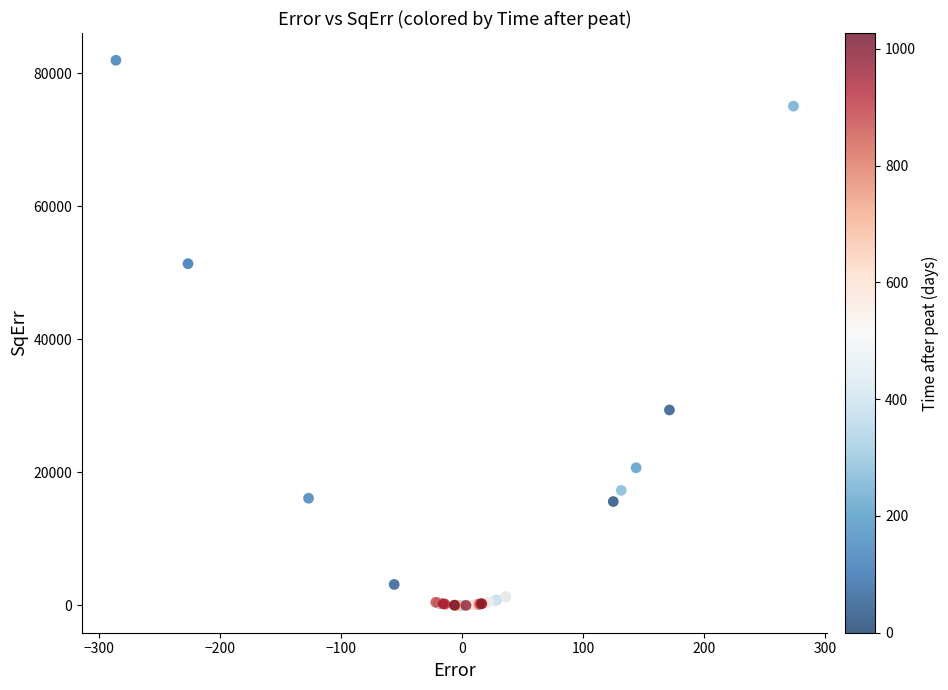

What Y value in the scatter plot is closest to 40992?

51396.6